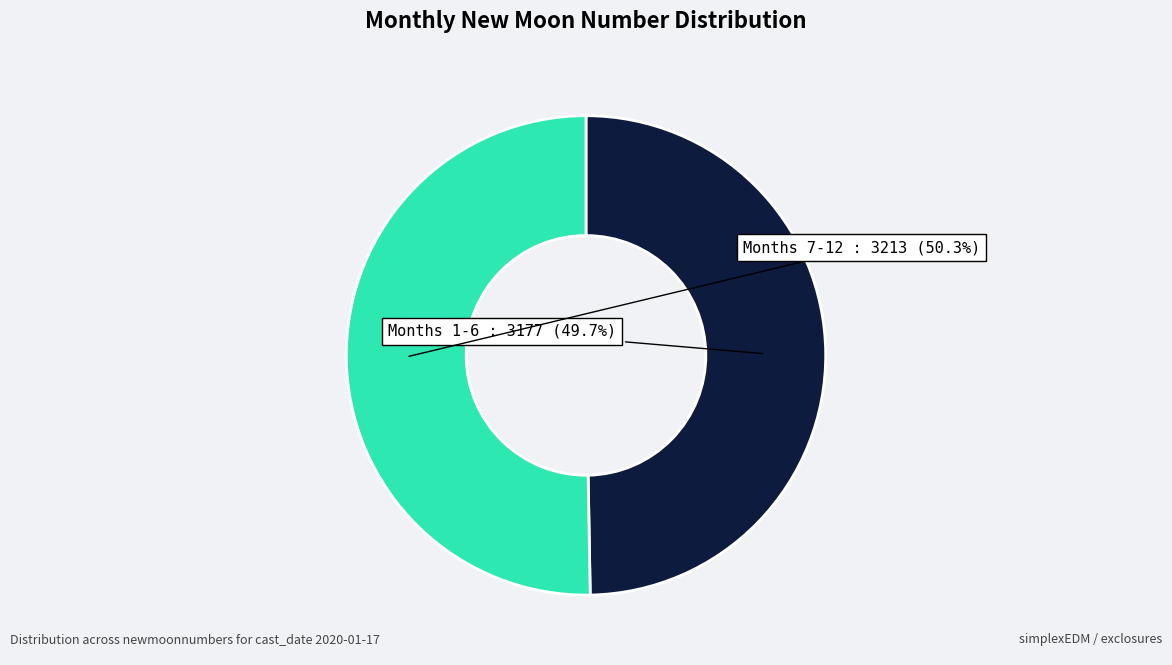

Is there a majority slice in this chart?

Yes